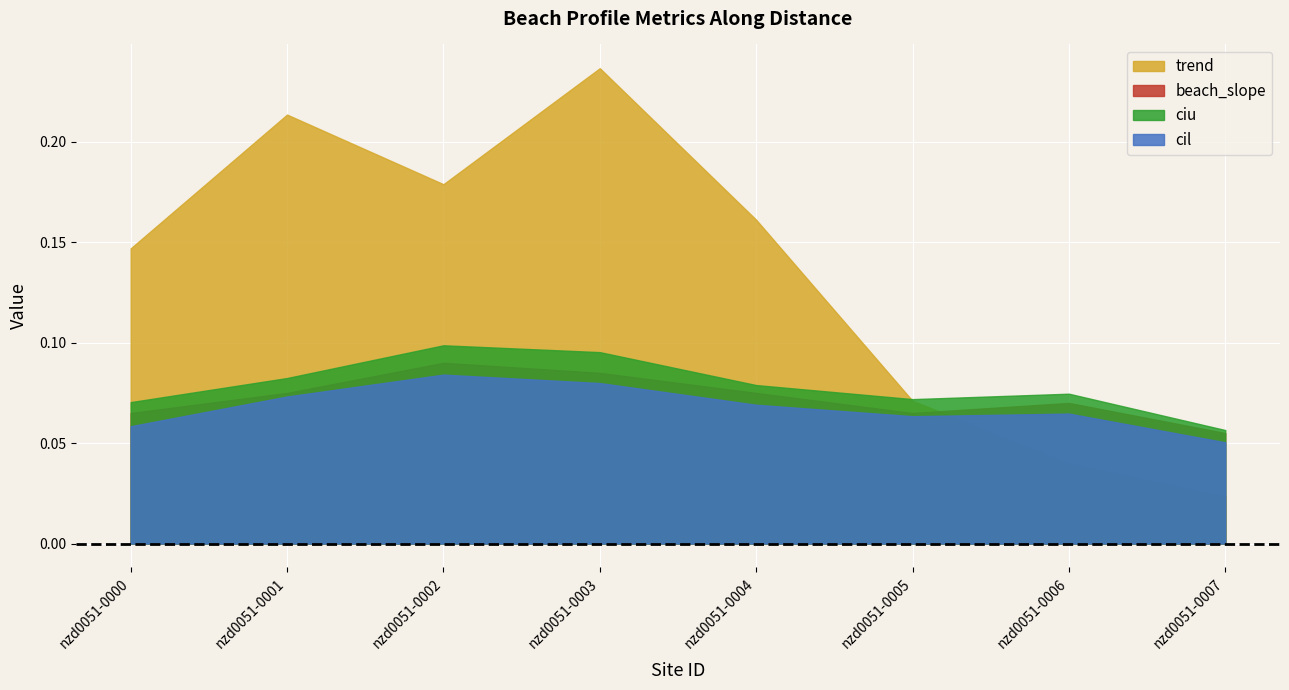

What is the value of the beach_slope point at the 2nd from the left?

0.1